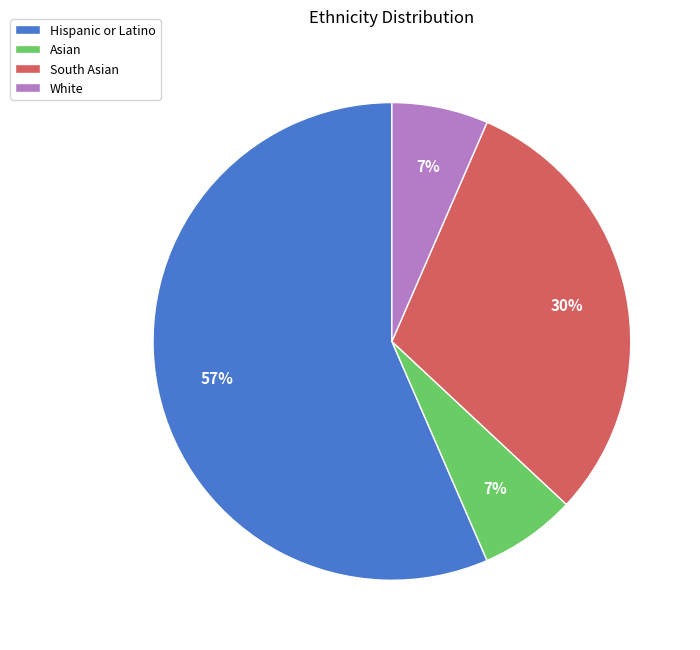

Which slice represents more than half of the pie?

Hispanic or Latino